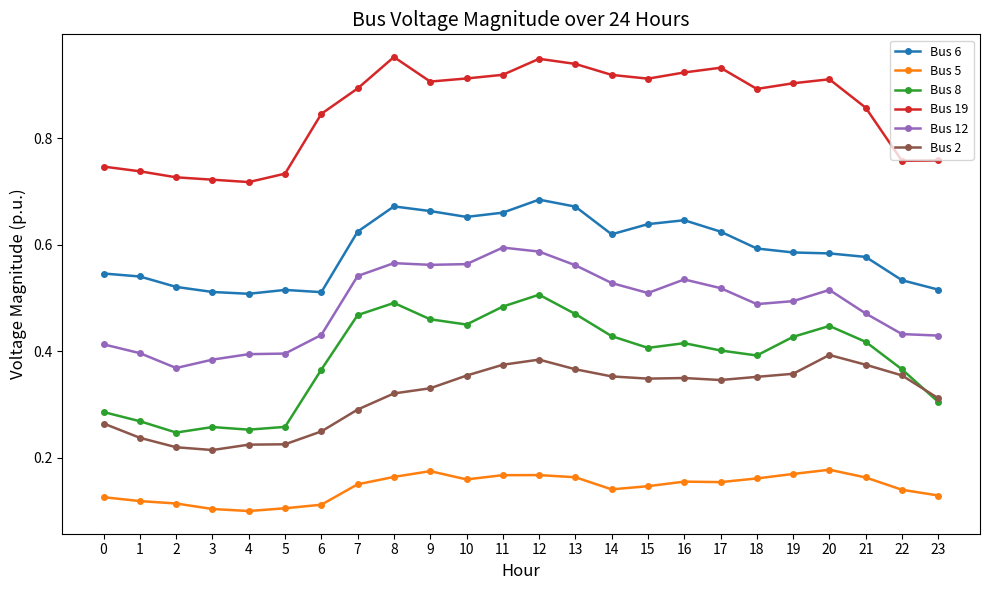

Is it true that Bus 12 equals 0.8 at 14?

False